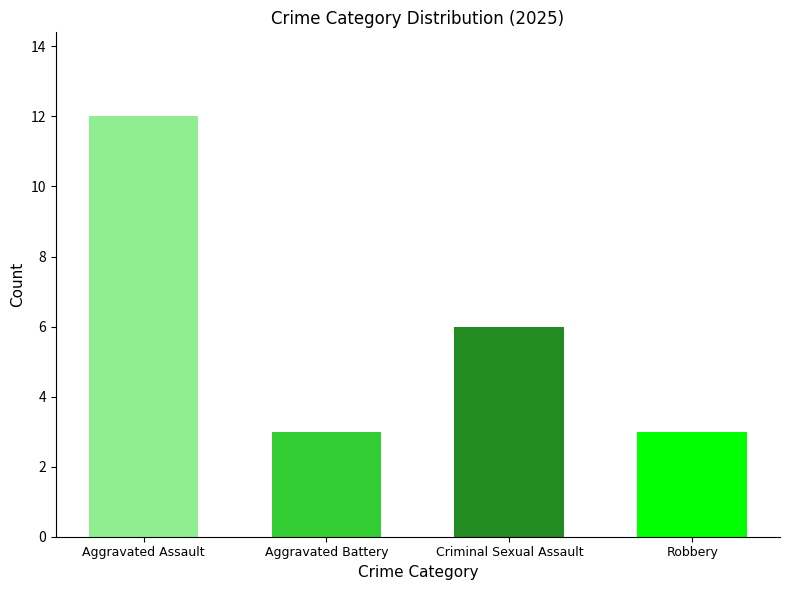

What is the label of the 3rd bar from the left?

Criminal Sexual Assault